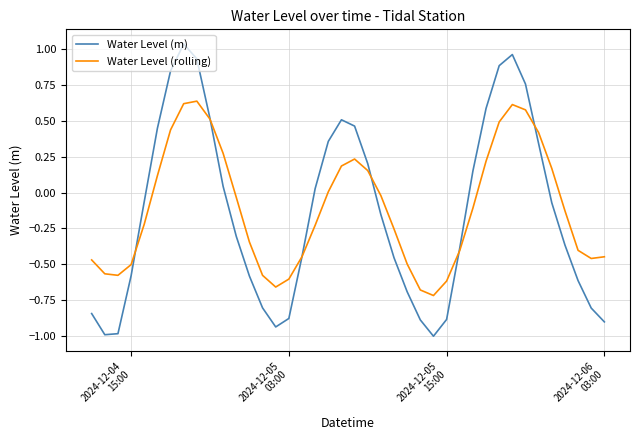

Which series has the widest spread of values?

Water Level (m)